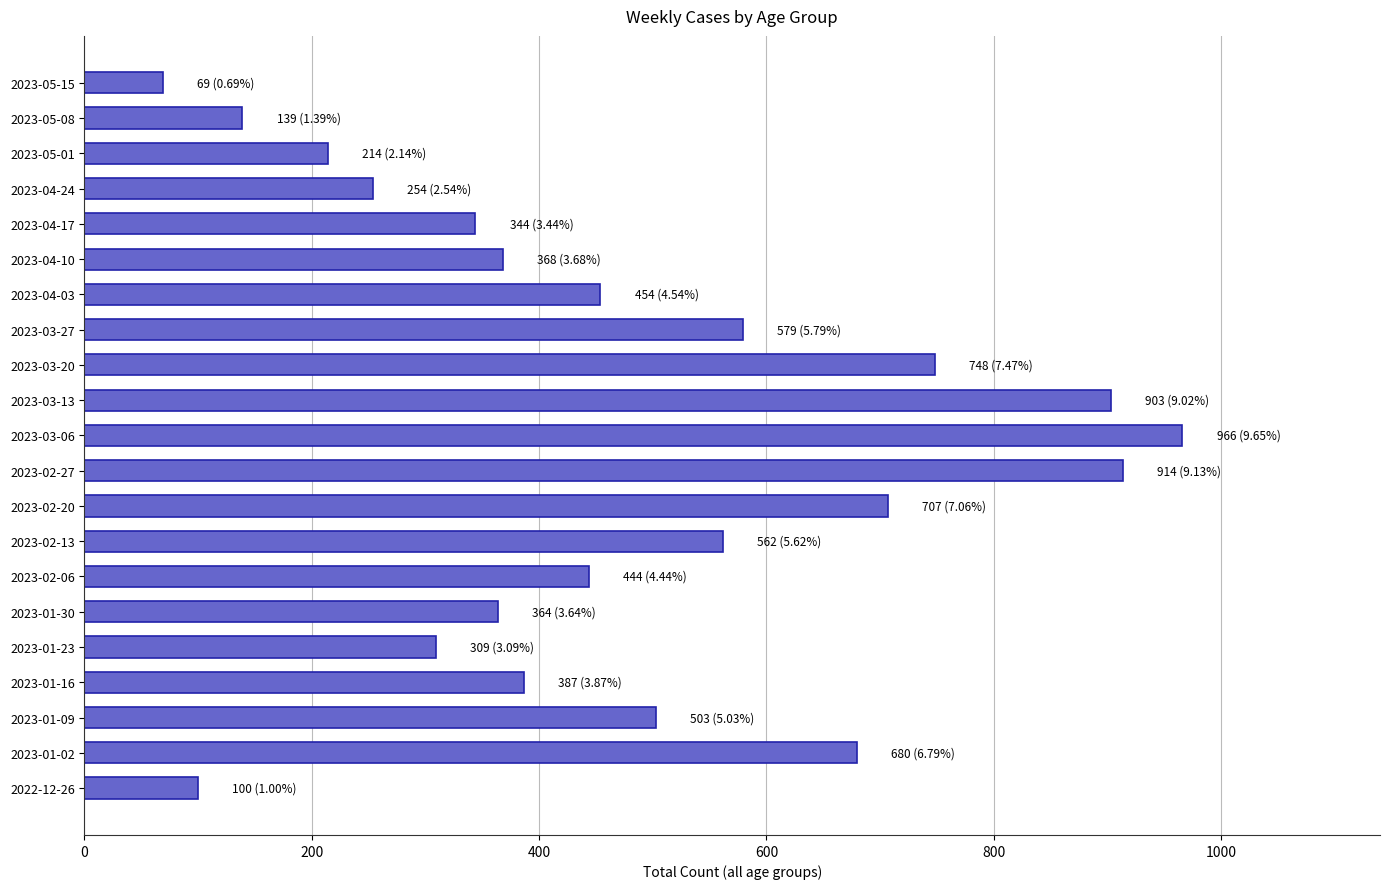

At which category does the chart reach its minimum across all series?

2023-05-15